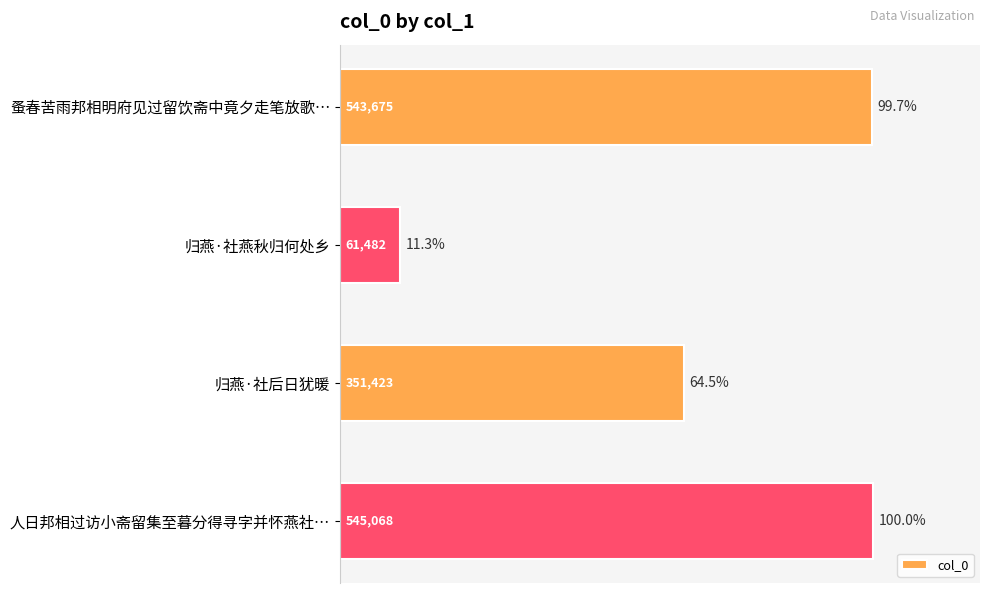

At which category does the chart reach its minimum across all series?

归燕·社燕秋归何处乡